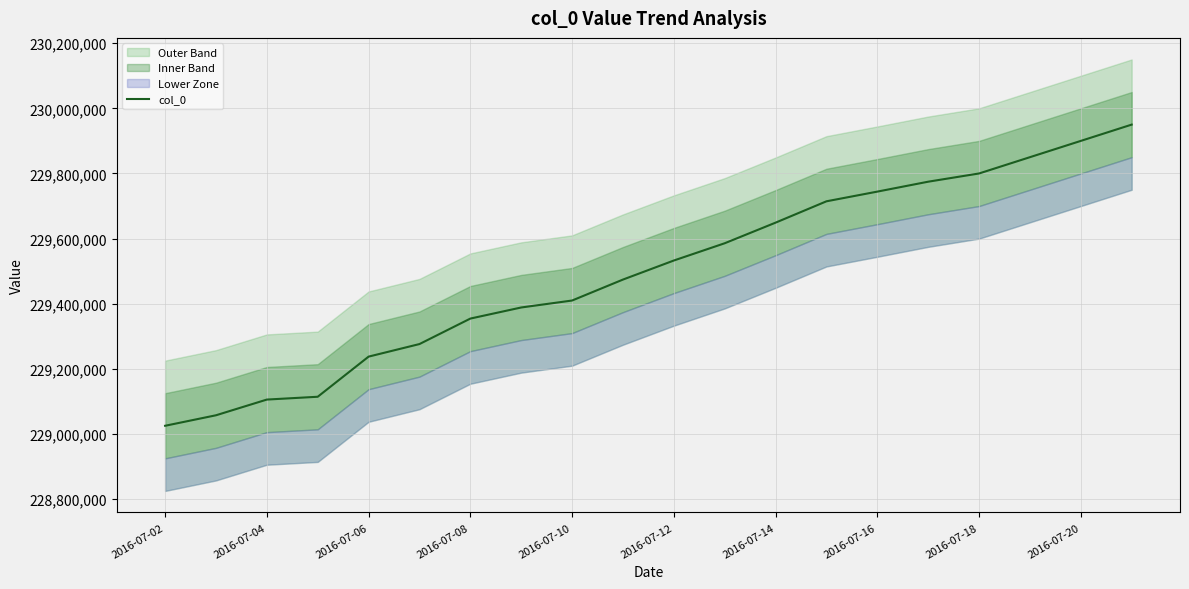

What is the minimum value for col_0?

229025431